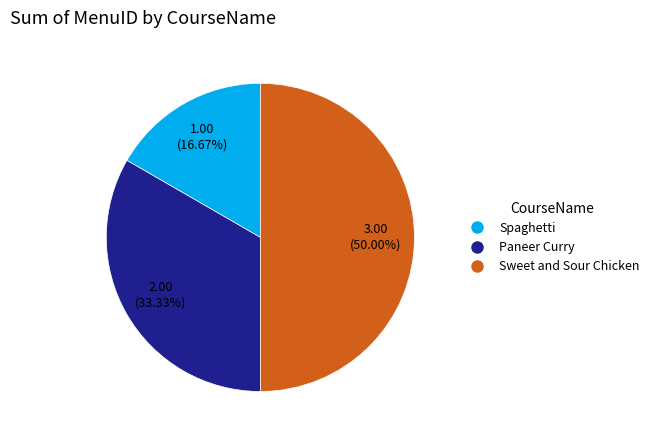

Is Paneer Curry the majority of the pie?

No